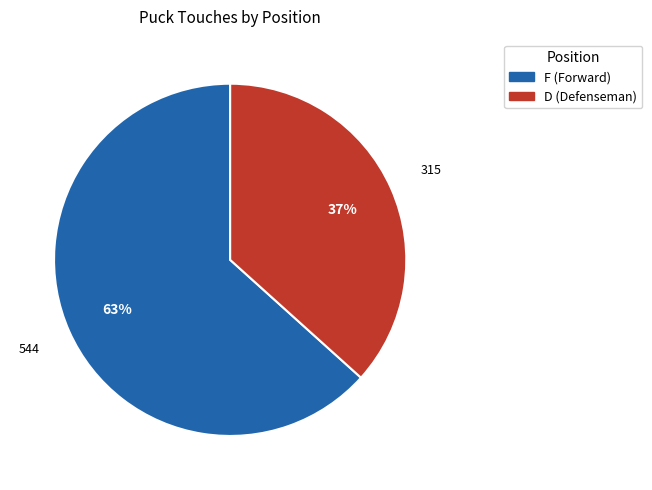

The F slice represents 50% of the pie. True or false?

False